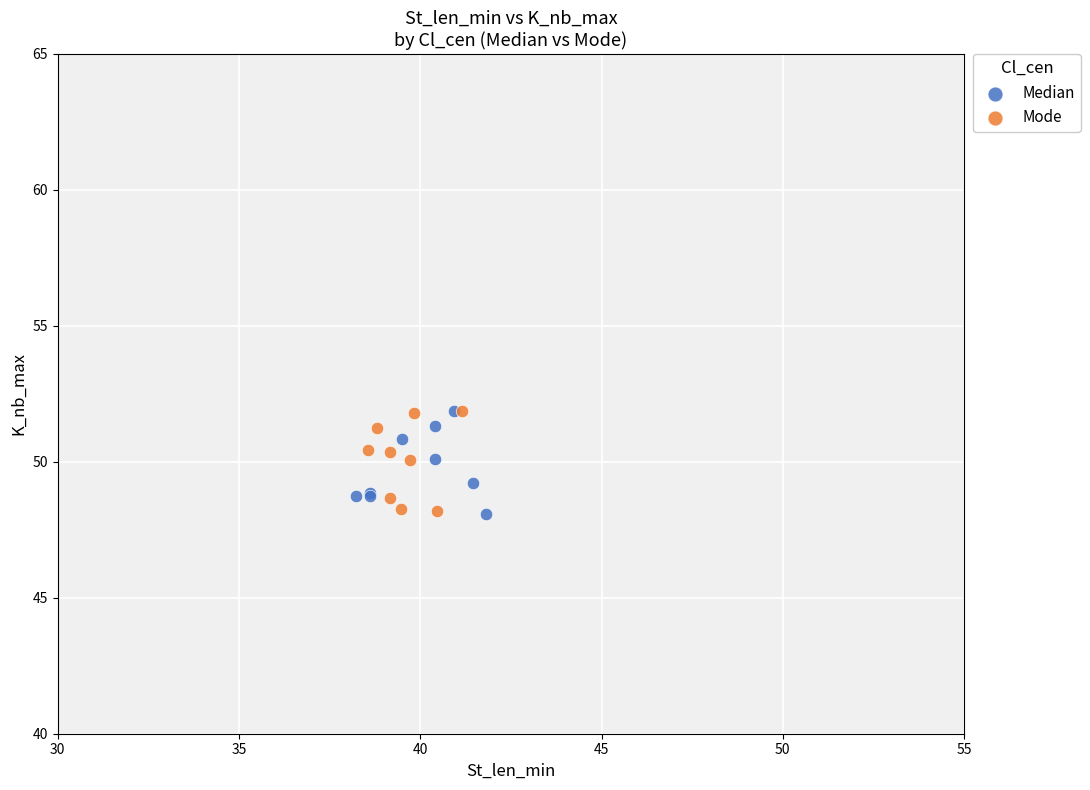

What are all the series names shown in the legend?

Median, Mode